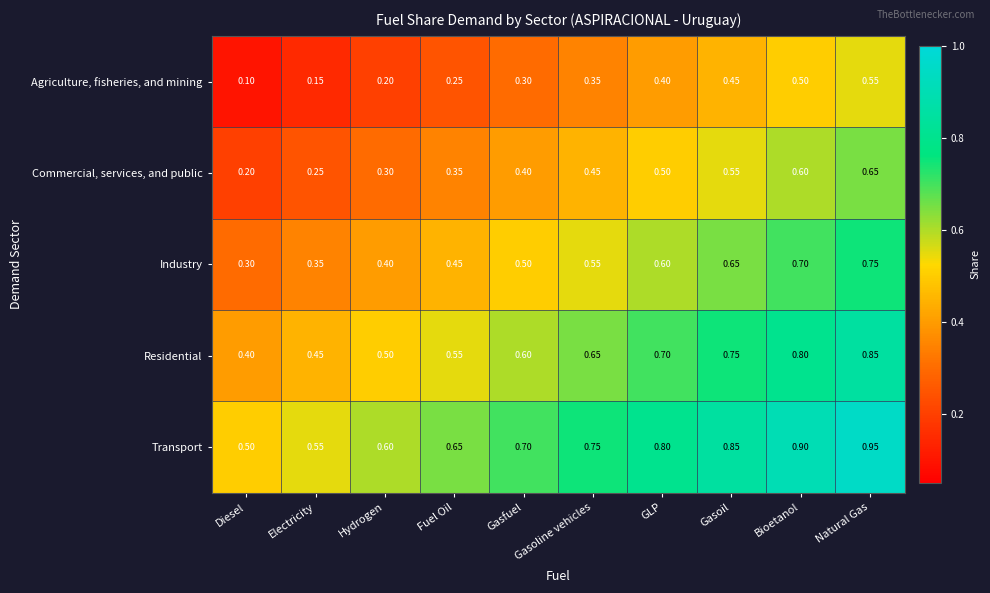

Rank the series at Diesel from highest to lowest value.

Transport, Residential, Industry, Commercial, services, and public, Agriculture, fisheries, and mining